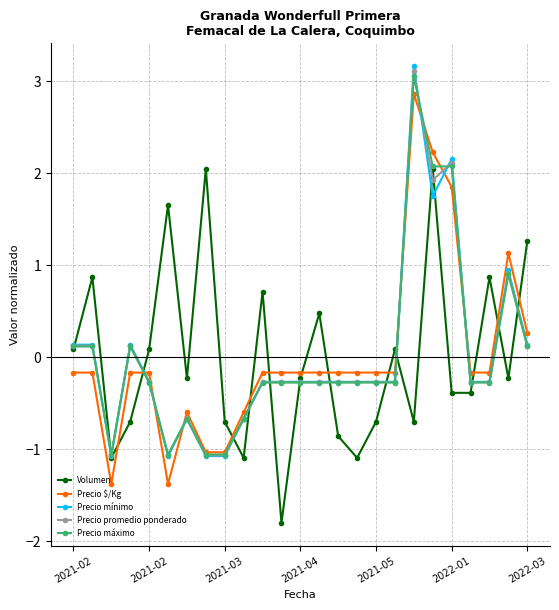

What is the difference between the maximum and minimum values in the Precio $/Kg series?

4.2